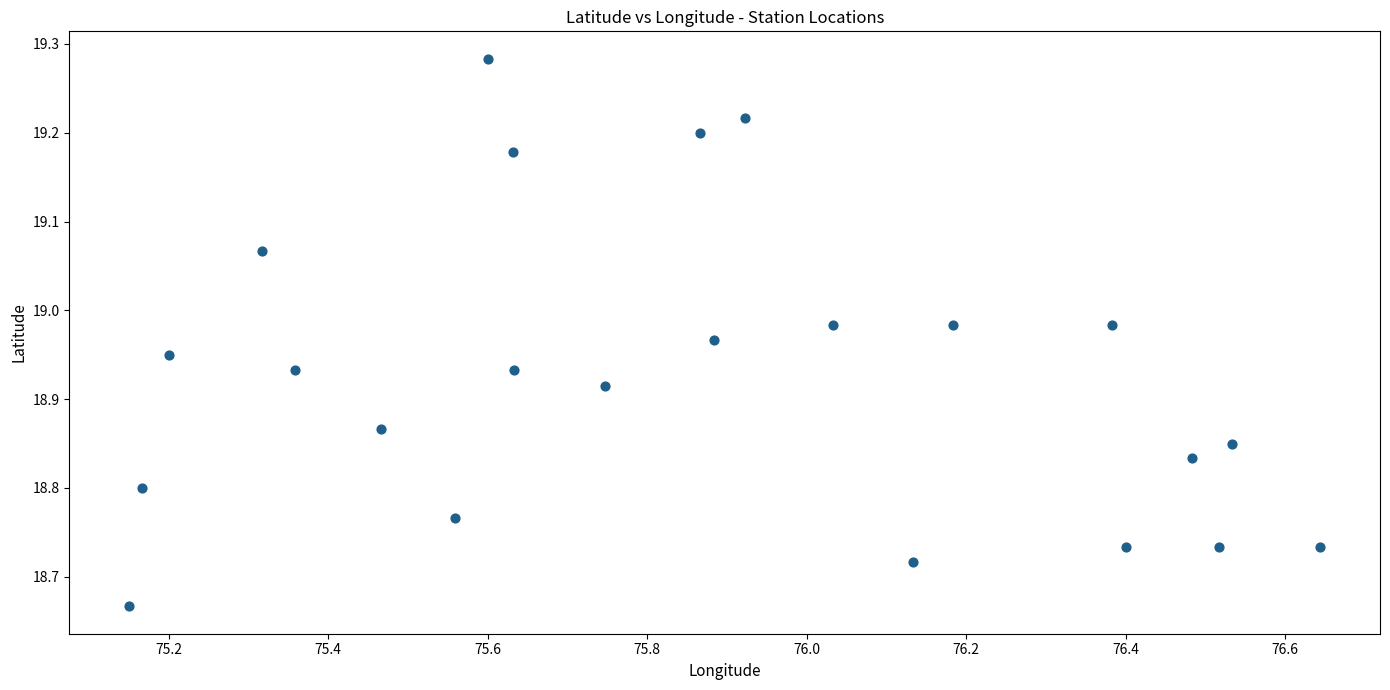

What is the range of Y values (max minus min)?

0.6